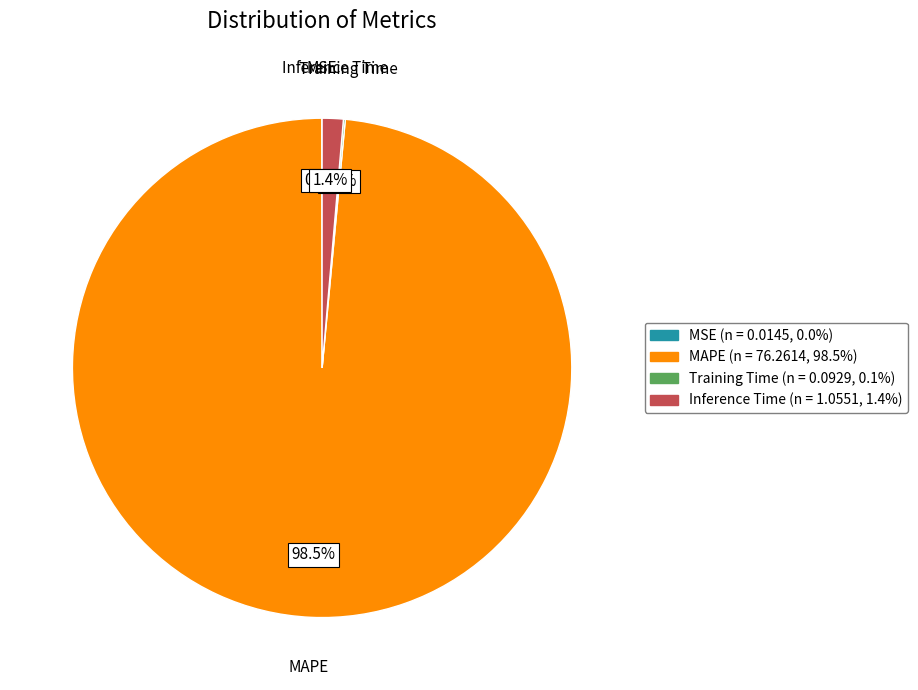

What percentage is NOT represented by MAPE?

1.5%